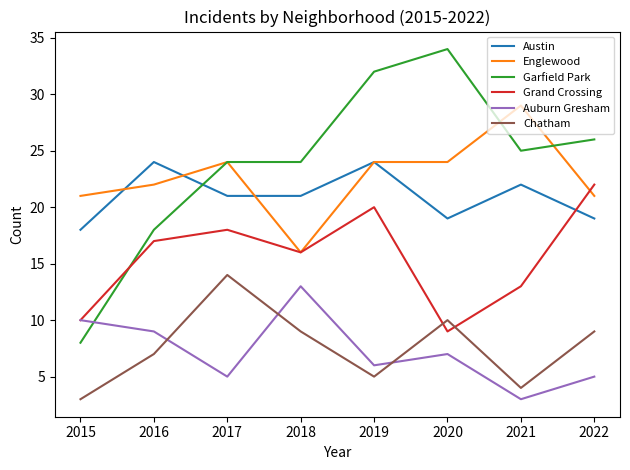

What is the difference between the maximum and minimum values in the Grand Crossing series?

13